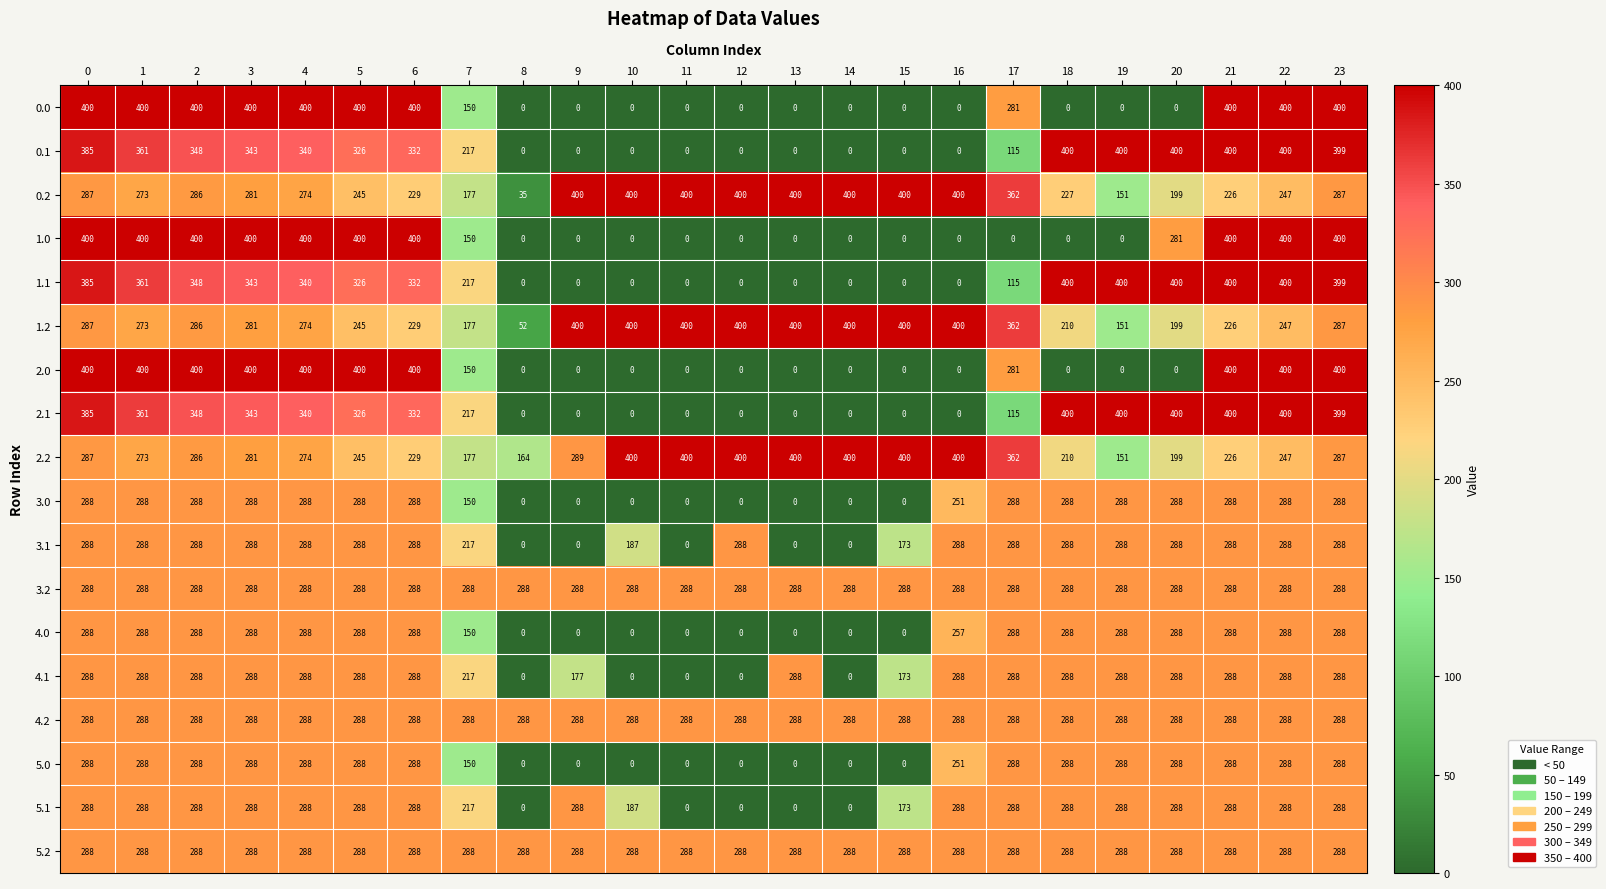

True or false: 1.2 has a value of 474 at 23.

False